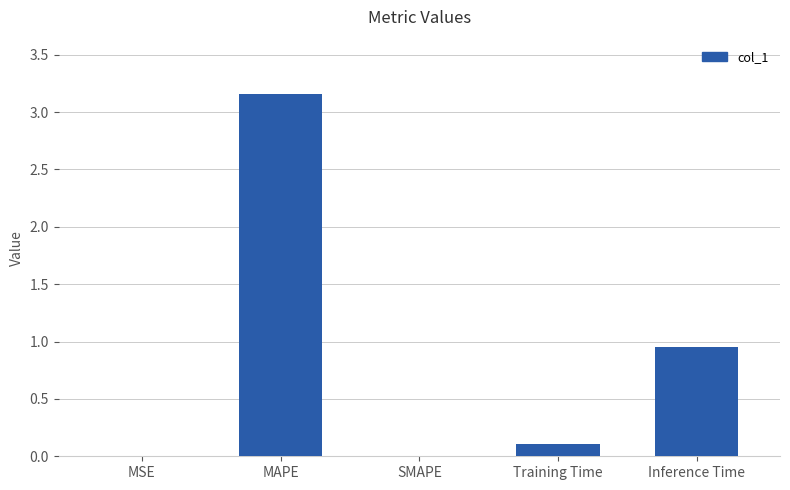

Which category has the highest value across all series?

MAPE